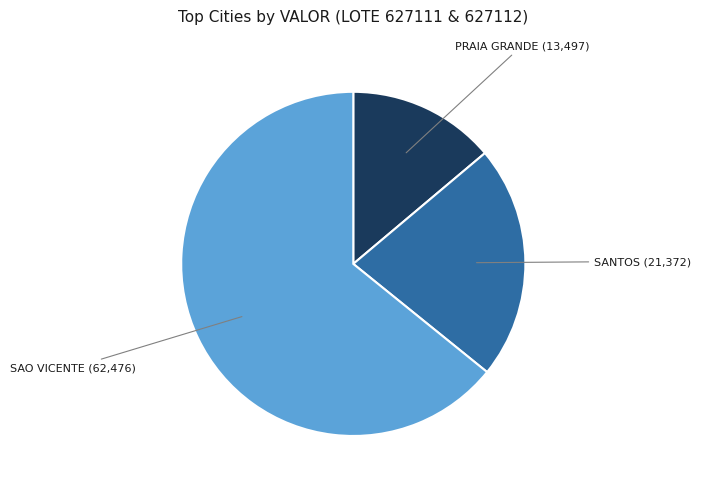

Is there a majority slice in this chart?

Yes